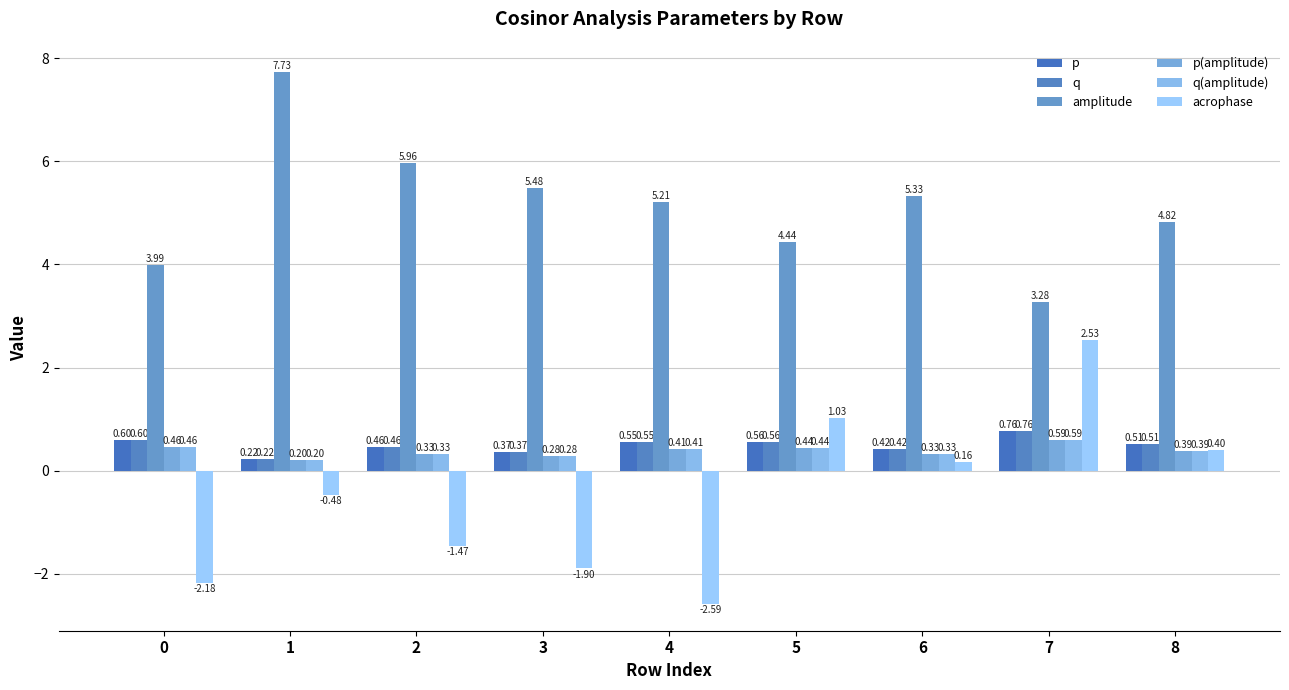

How many categories are shown in the chart?

9